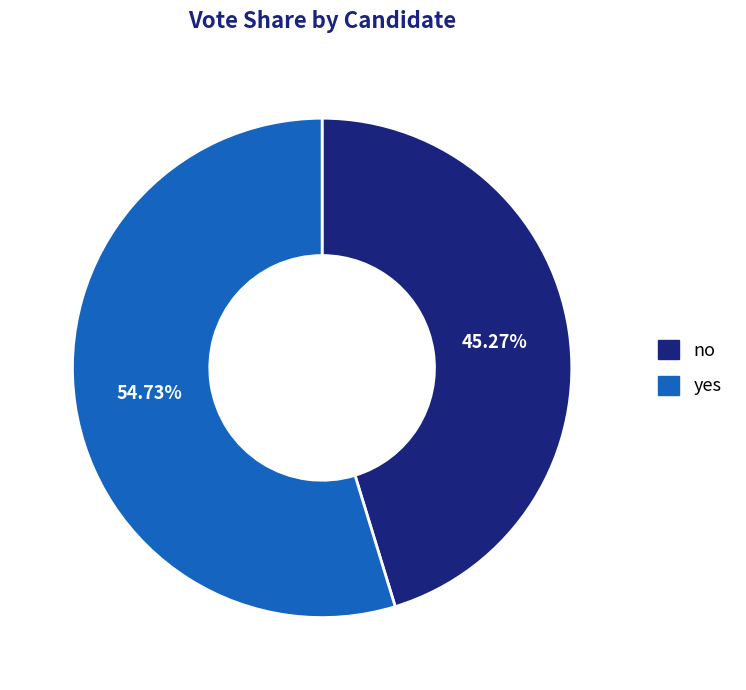

Between yes and no, which is larger?

yes